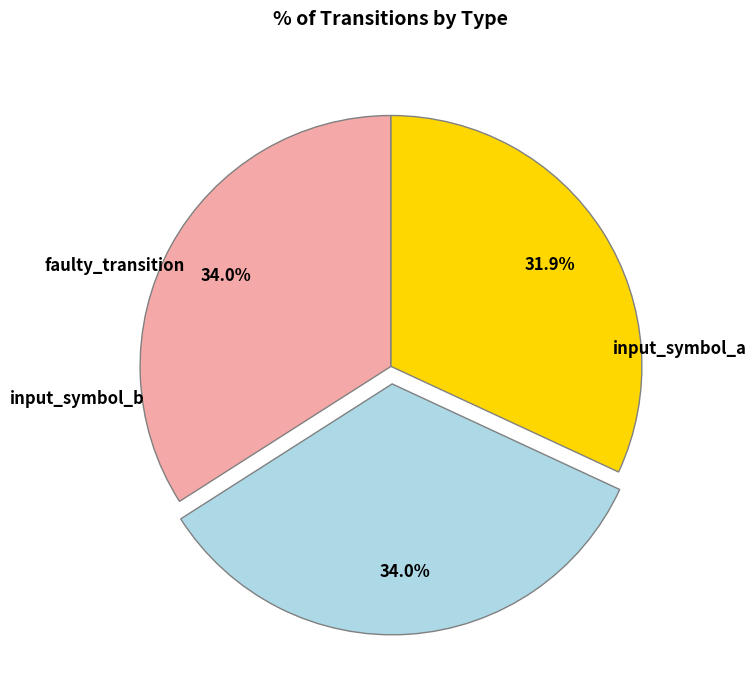

What is the ratio of the value at input_symbol_a to the value at input_symbol_b?

1.0